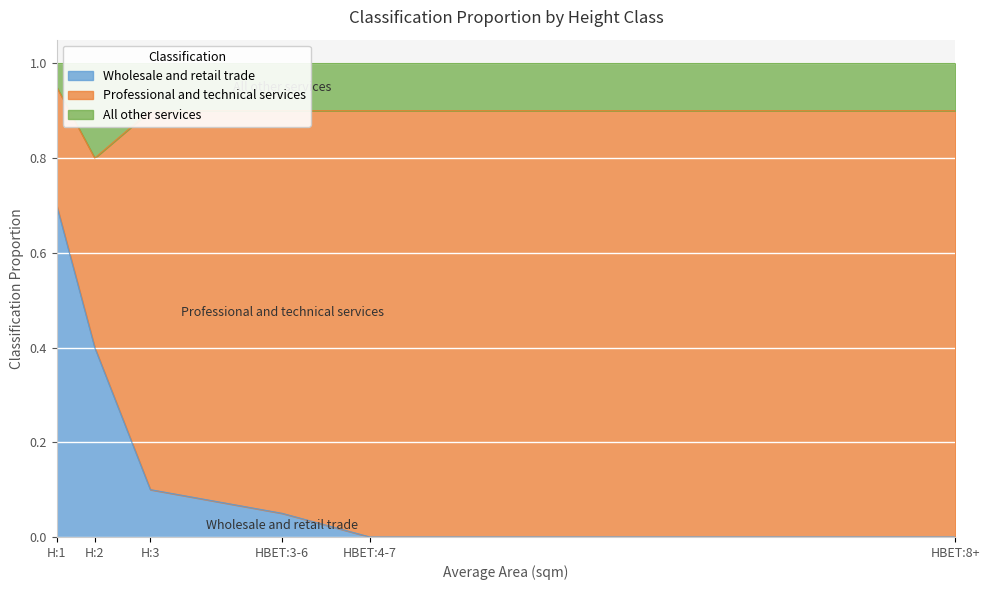

The value of Wholesale and retail trade at H:2 is 0.7. True or false?

False